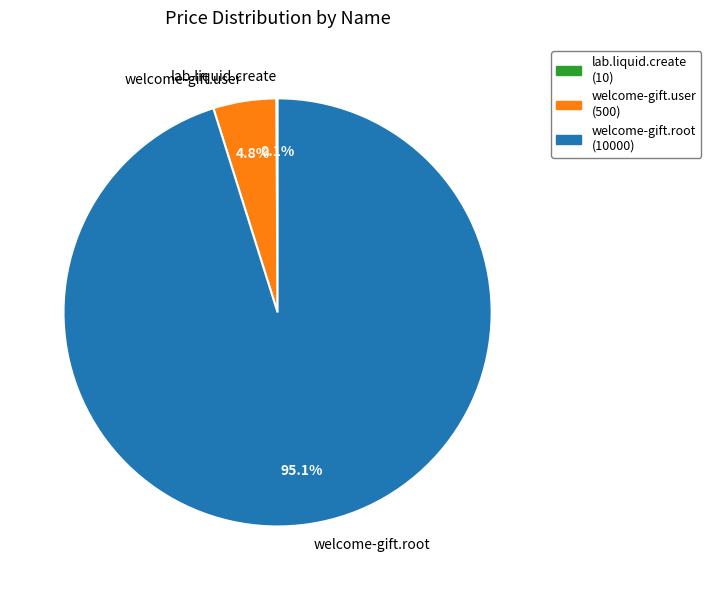

To the nearest percent, what percentage of the pie is welcome-gift.root?

95%